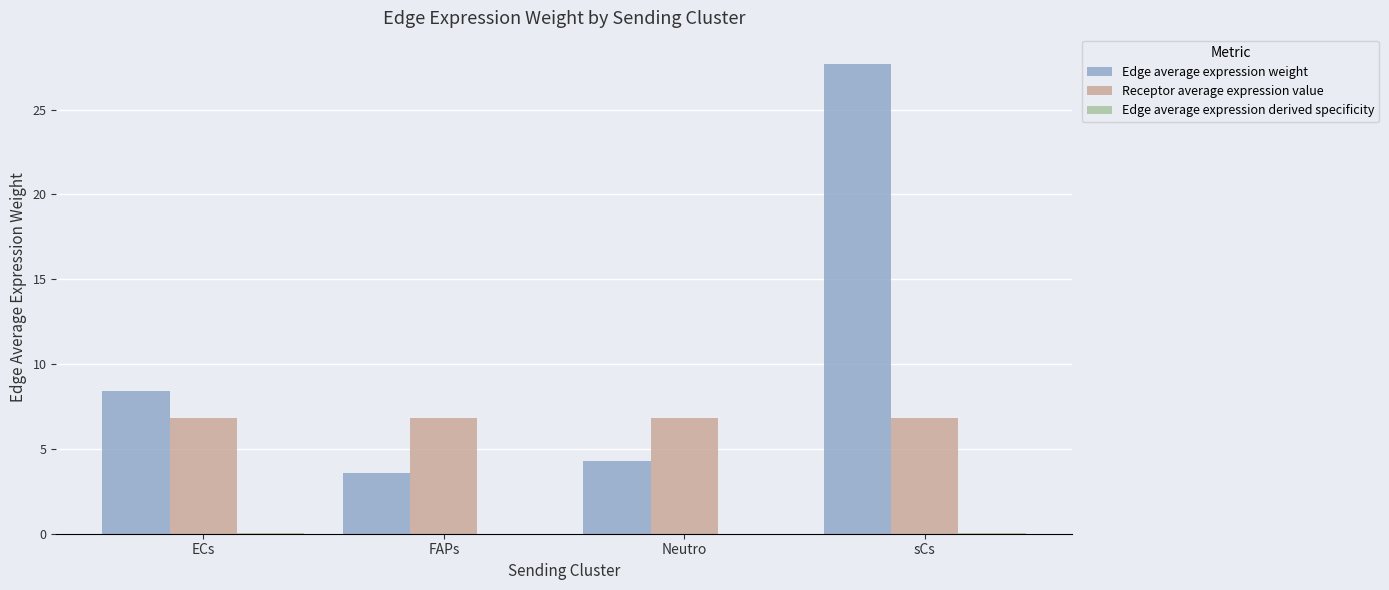

What is the maximum value shown in the chart?

27.7